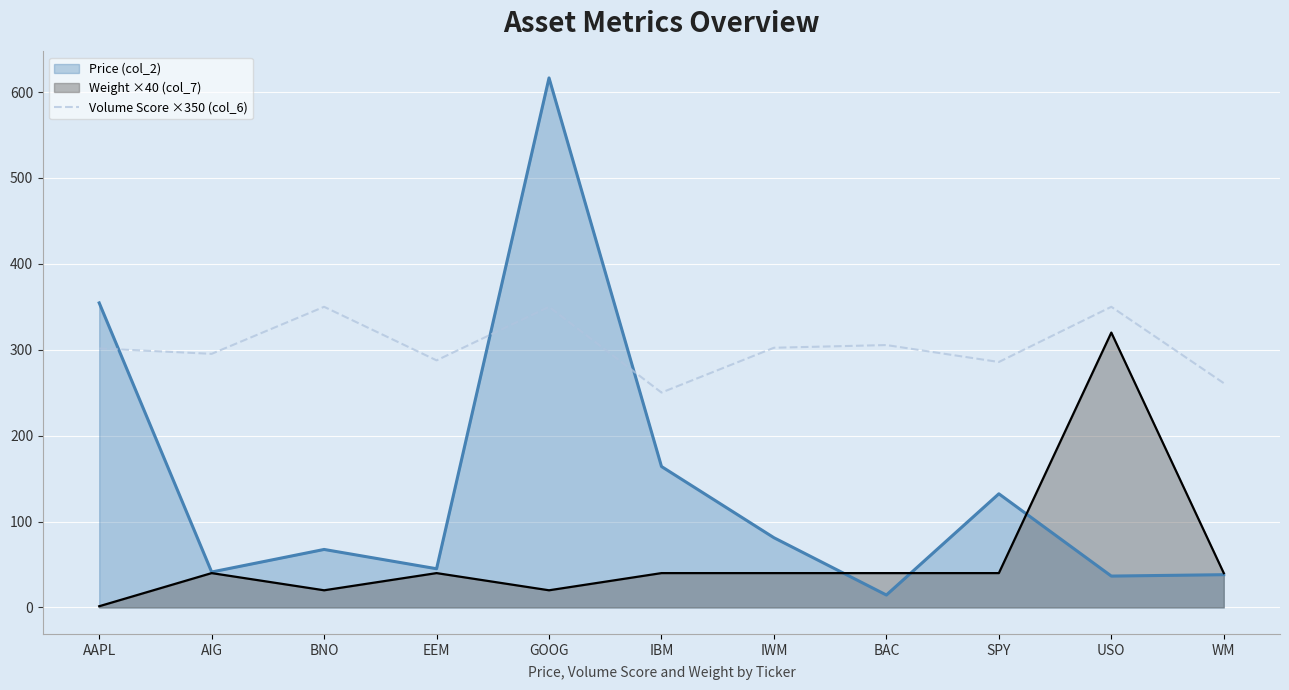

Is it true that the value at IWM is 302.3?

True